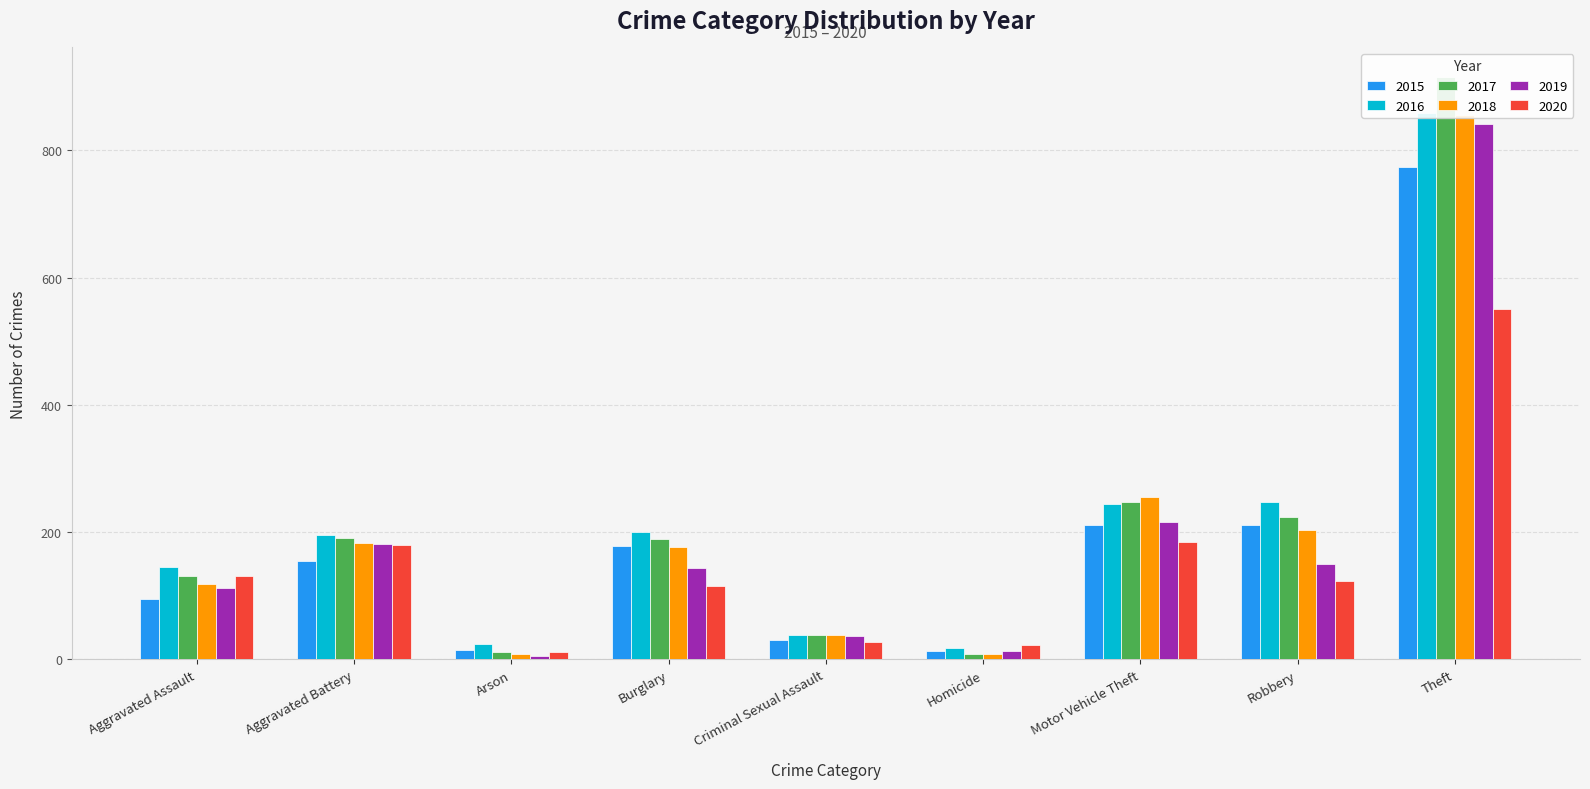

How many bars are there in total?

54